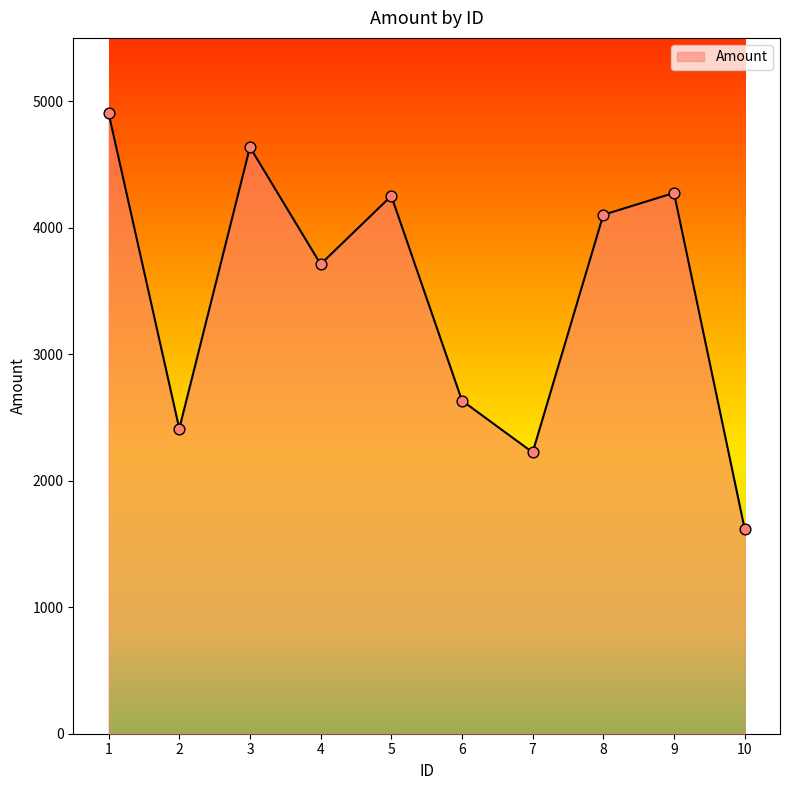

What is the change in value from 9 to 10?

-2656.0